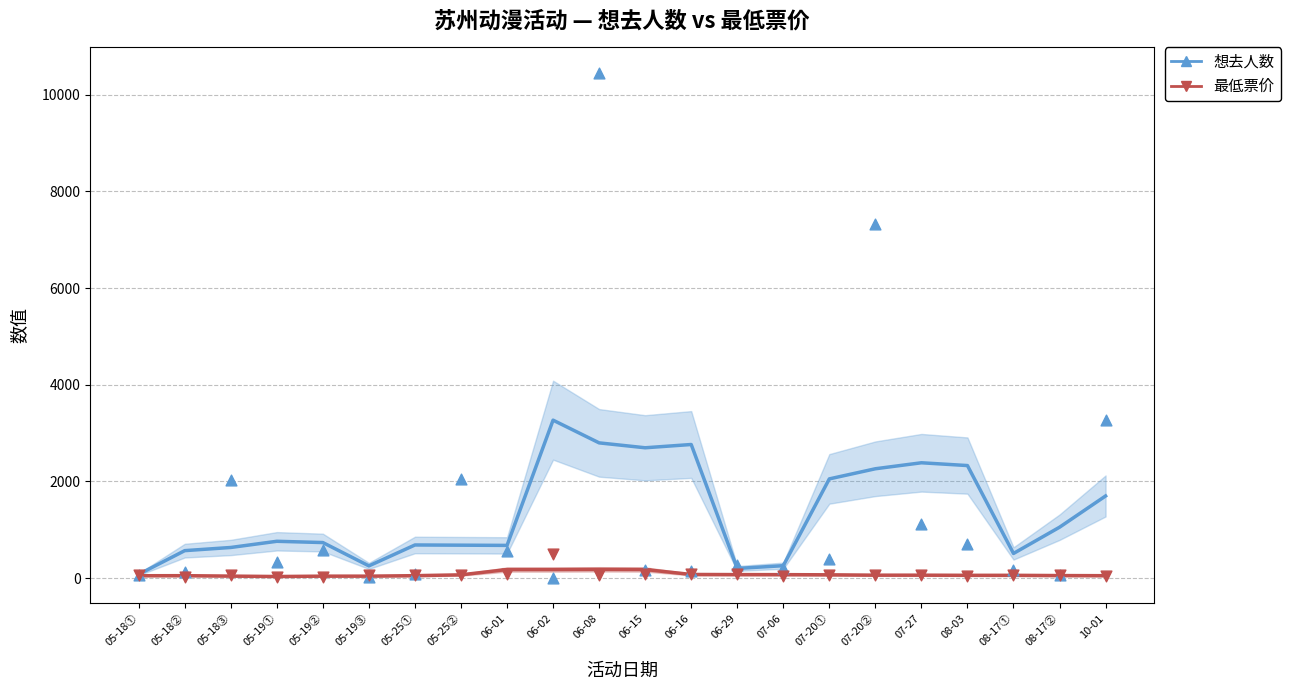

What is the total value across all series at 07-20②?

2322.0